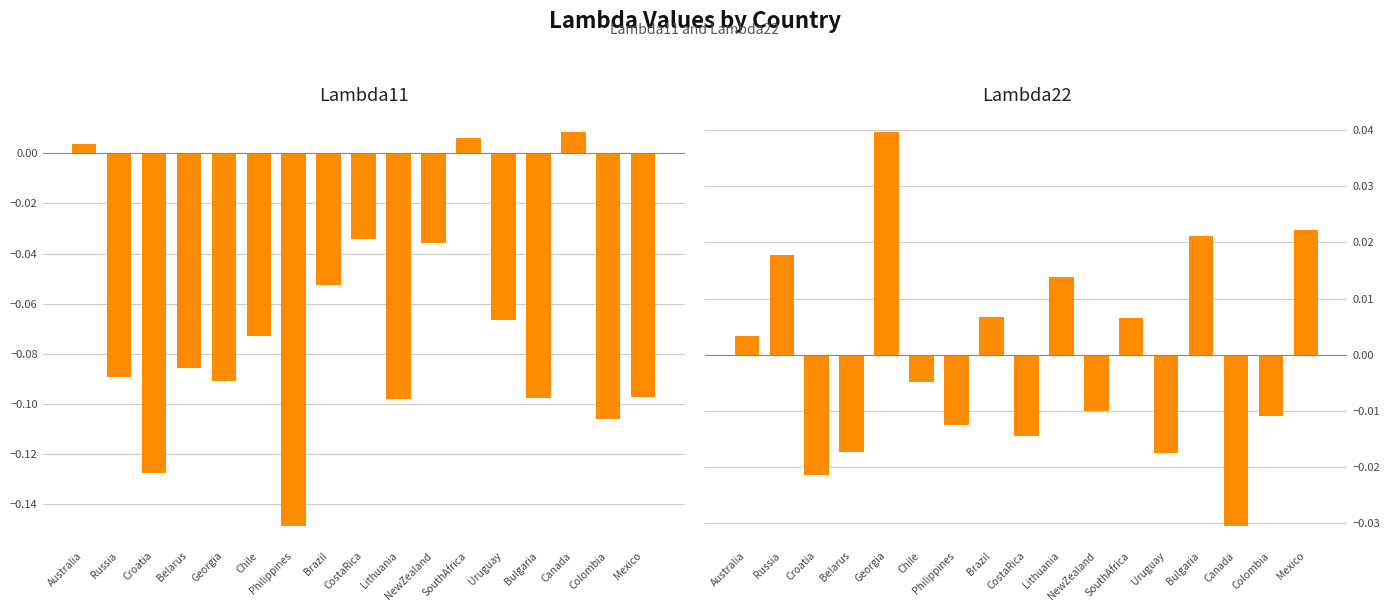

Reading right to left, what are all the values shown in this chart?

Lambda11: -0.1	-0.1	0.0	-0.1	-0.1	0.0	-0.0	-0.1	-0.0	-0.1	-0.1	-0.1	-0.1	-0.1	-0.1	-0.1	0.0
Lambda22: 0.0	-0.0	-0.0	0.0	-0.0	0.0	-0.0	0.0	-0.0	0.0	-0.0	-0.0	0.0	-0.0	-0.0	0.0	0.0